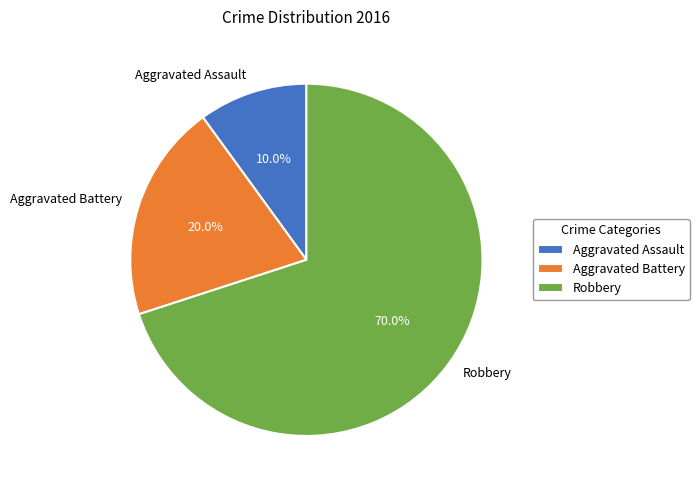

True or false: Aggravated Battery accounts for 20% of the total.

True